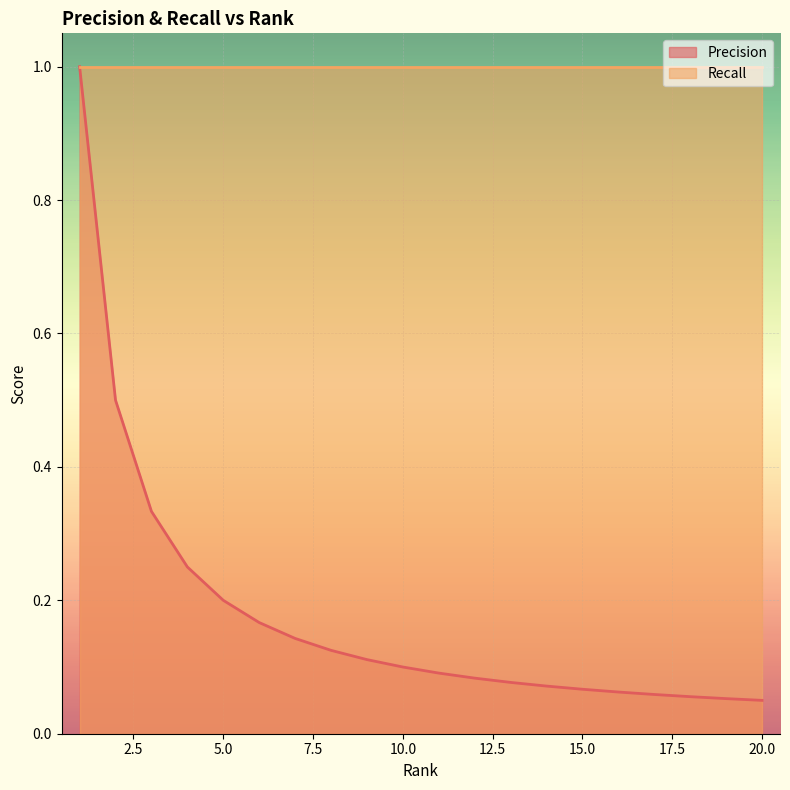

What is the difference between the second highest and minimum values?

0.5